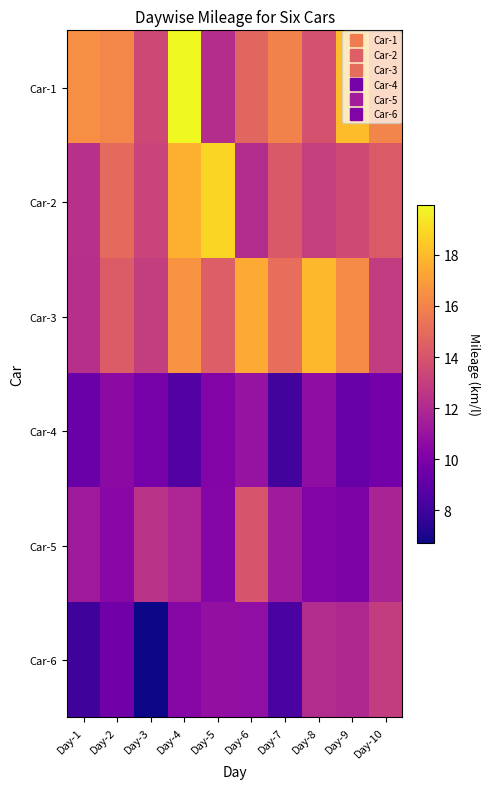

Which series has the widest spread of values?

Car-1